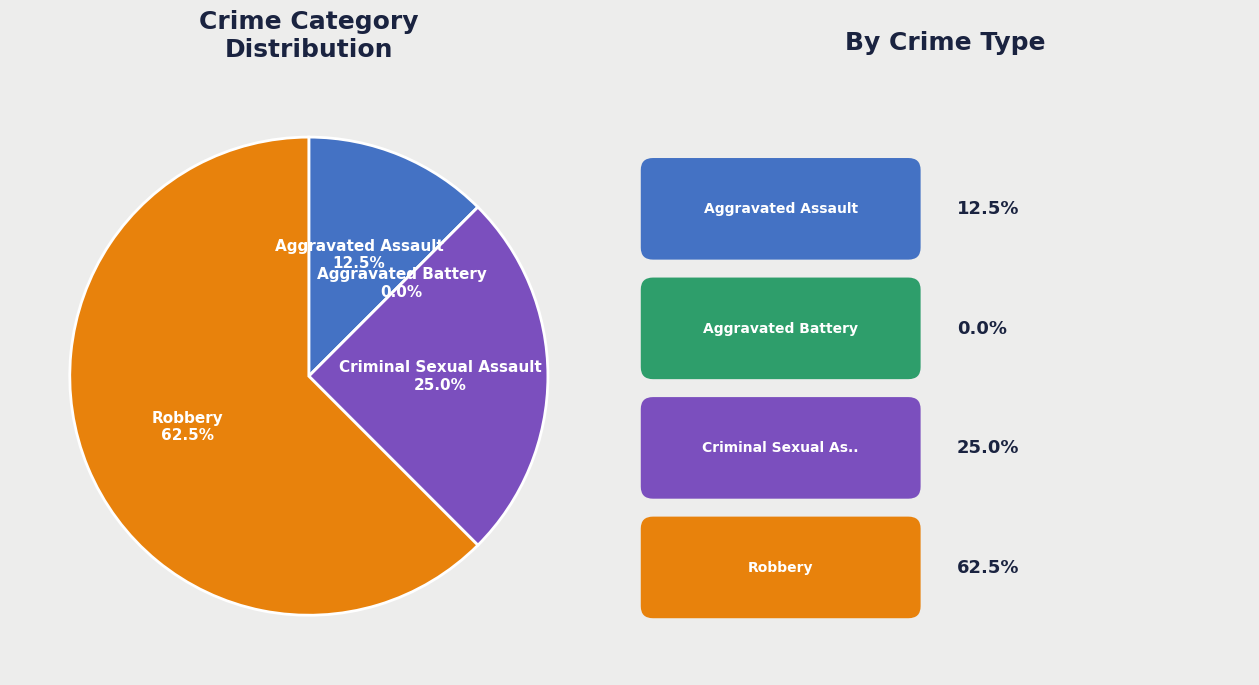

Combined, do Aggravated Battery and Aggravated Assault account for over 50%?

No